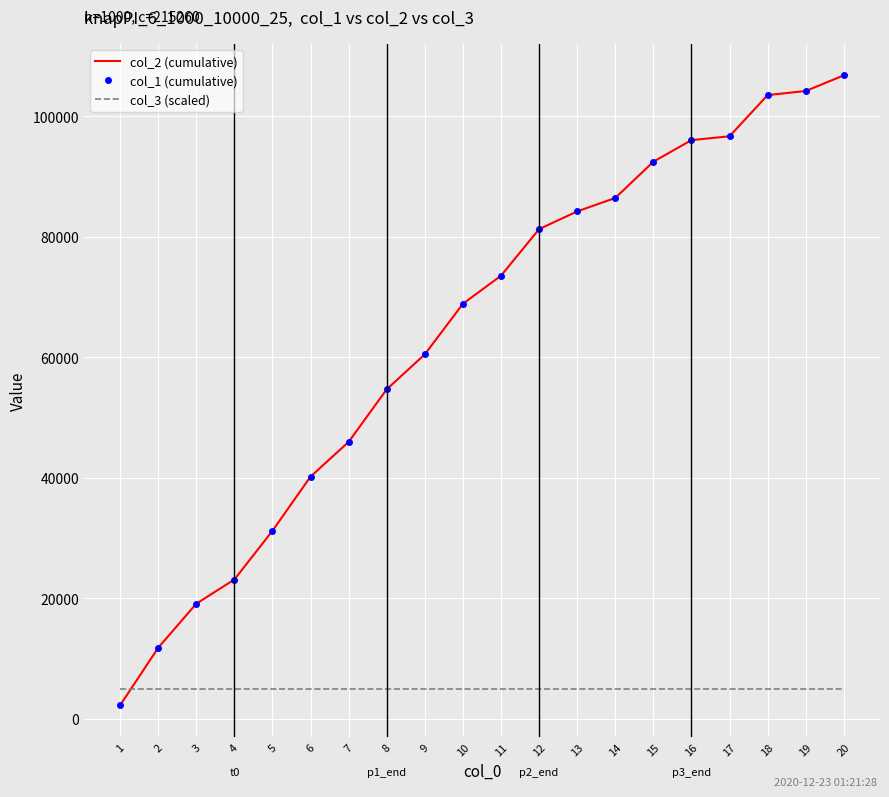

What are all the series names shown in the legend?

col_2 (cumulative), col_1 (cumulative), col_3 (scaled)